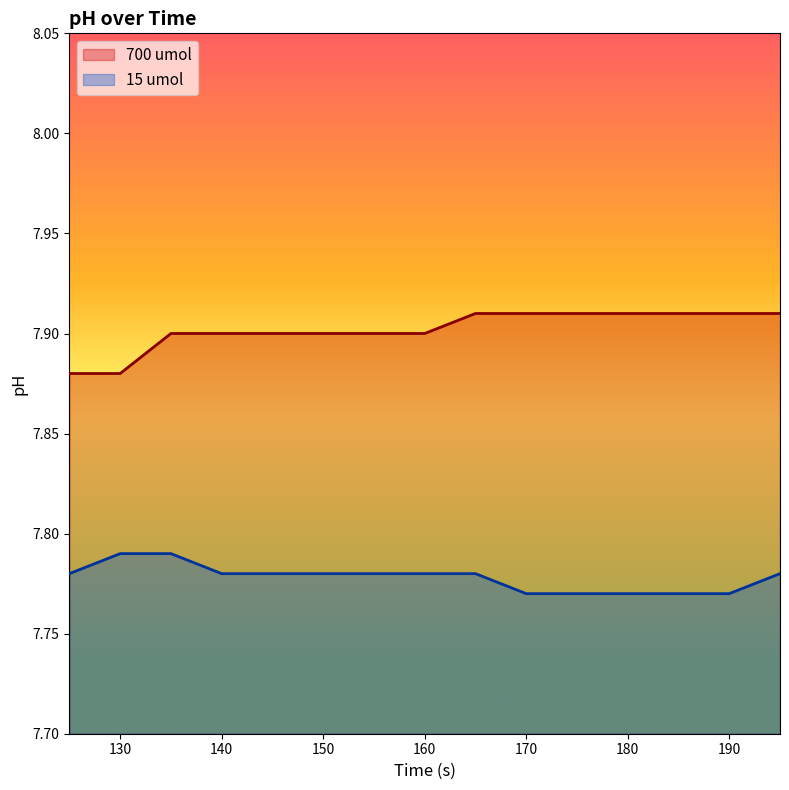

Count the number of categories in the chart.

15